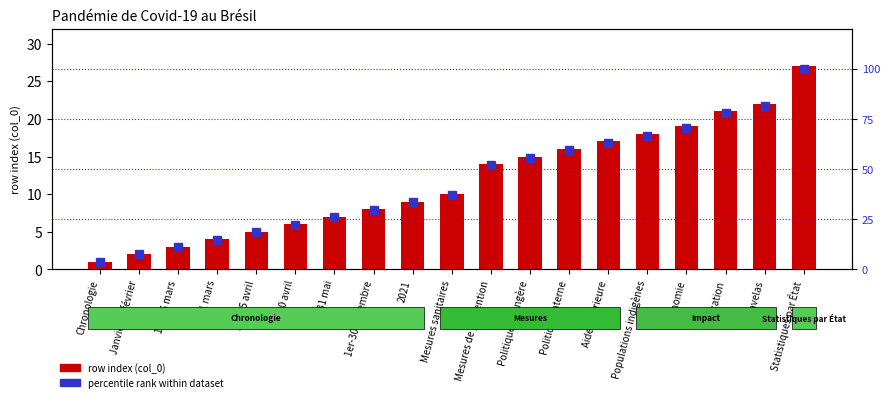

Reading right to left, transcribe all the data shown in this chart.

row index (col_0): Statistiques par État=27.0	Favelas=22.0	Éducation=21.0	Économie=19.0	Populations indigènes=18.0	Aide extérieure=17.0	Politique interne=16.0	Politique étrangère=15.0	Mesures de prévention=14.0	Mesures sanitaires=10.0	2021=9.0	1er-30 novembre=8.0	1er-31 mai=7.0	16-30 avril=6.0	1er-15 avril=5.0	16-31 mars=4.0	1er-15 mars=3.0	Janvier et février=2.0	Chronologie=1.0
percentile rank within dataset: Statistiques par État=100.0	Favelas=81.5	Éducation=77.8	Économie=70.4	Populations indigènes=66.7	Aide extérieure=63.0	Politique interne=59.3	Politique étrangère=55.6	Mesures de prévention=51.9	Mesures sanitaires=37.0	2021=33.3	1er-30 novembre=29.6	1er-31 mai=25.9	16-30 avril=22.2	1er-15 avril=18.5	16-31 mars=14.8	1er-15 mars=11.1	Janvier et février=7.4	Chronologie=3.7